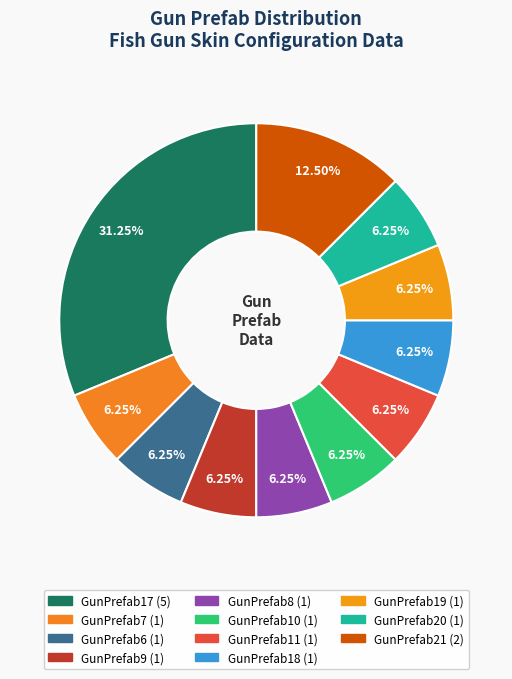

How many slices are in this pie chart?

11